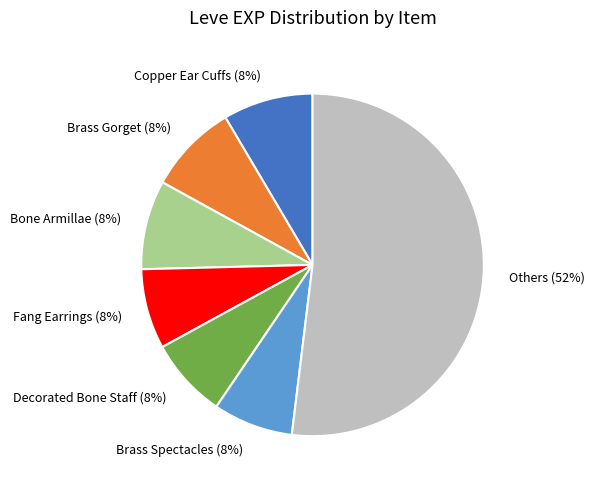

Does Copper Ear Cuffs represent more than half of the total?

No